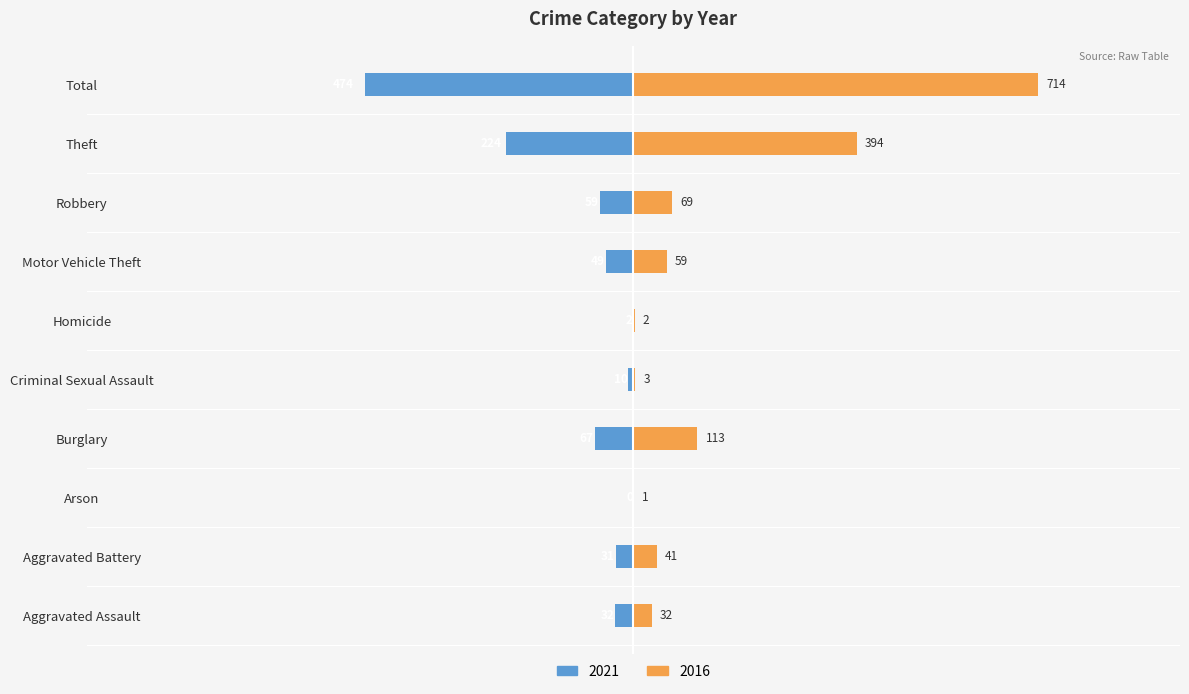

Read the 2016 value at Burglary.

113